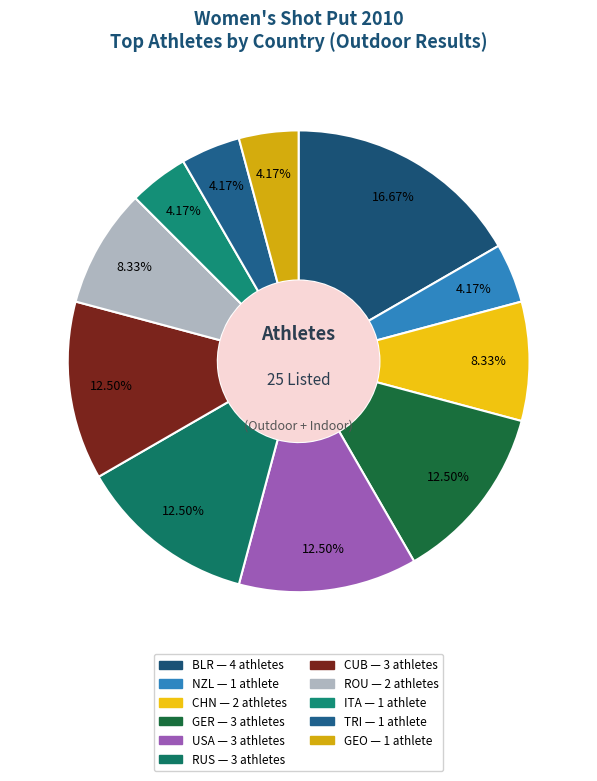

Count the number of slices in the pie.

11